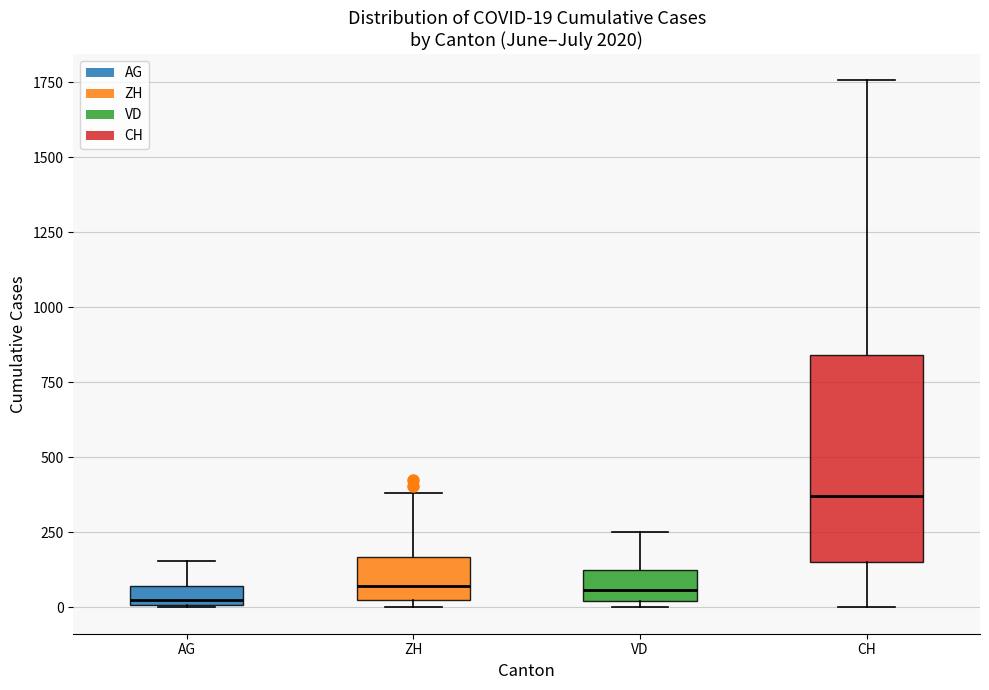

Comparing the boxes themselves (not the whiskers), which one is the tallest?

CH